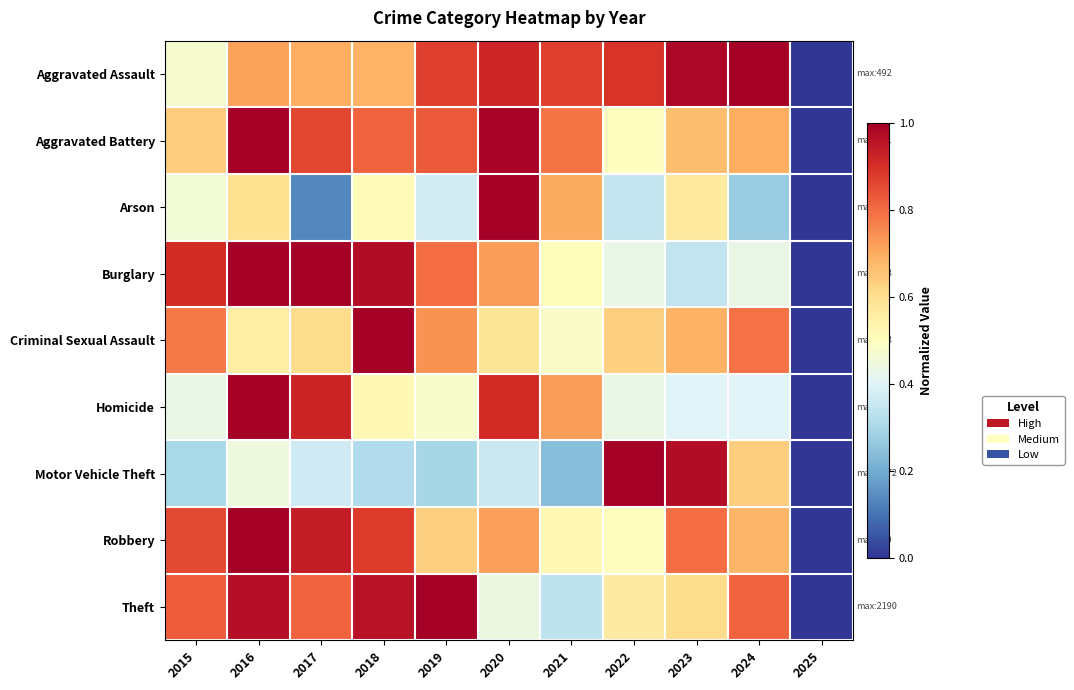

At which category does the chart reach its minimum across all series?

2025